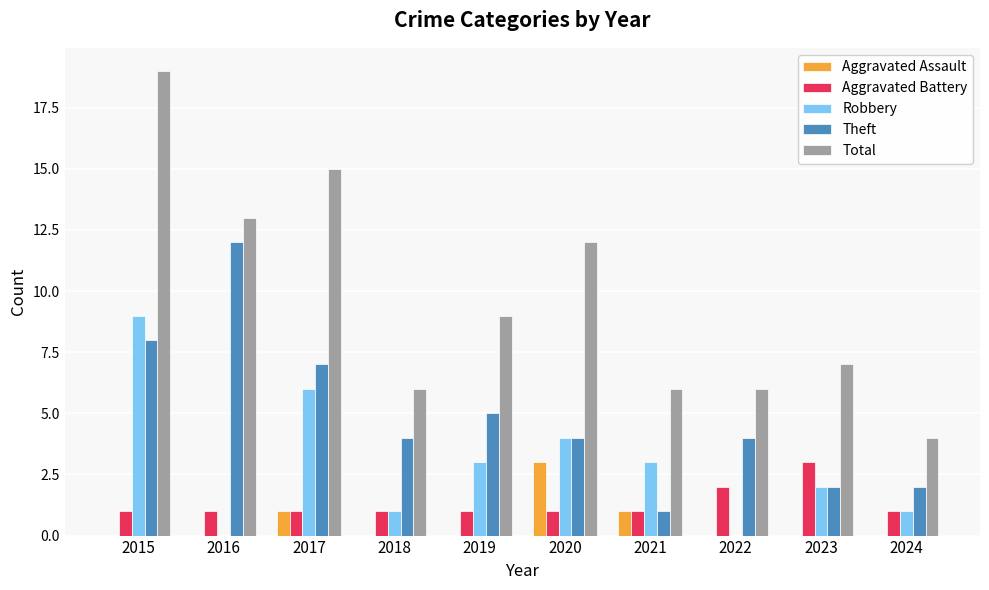

Reading left to right, list all the values displayed in this chart.

Aggravated Assault: 2015=0	2016=0	2017=1	2018=0	2019=0	2020=3	2021=1	2022=0	2023=0	2024=0
Aggravated Battery: 2015=1	2016=1	2017=1	2018=1	2019=1	2020=1	2021=1	2022=2	2023=3	2024=1
Robbery: 2015=9	2016=0	2017=6	2018=1	2019=3	2020=4	2021=3	2022=0	2023=2	2024=1
Theft: 2015=8	2016=12	2017=7	2018=4	2019=5	2020=4	2021=1	2022=4	2023=2	2024=2
Total: 2015=19	2016=13	2017=15	2018=6	2019=9	2020=12	2021=6	2022=6	2023=7	2024=4